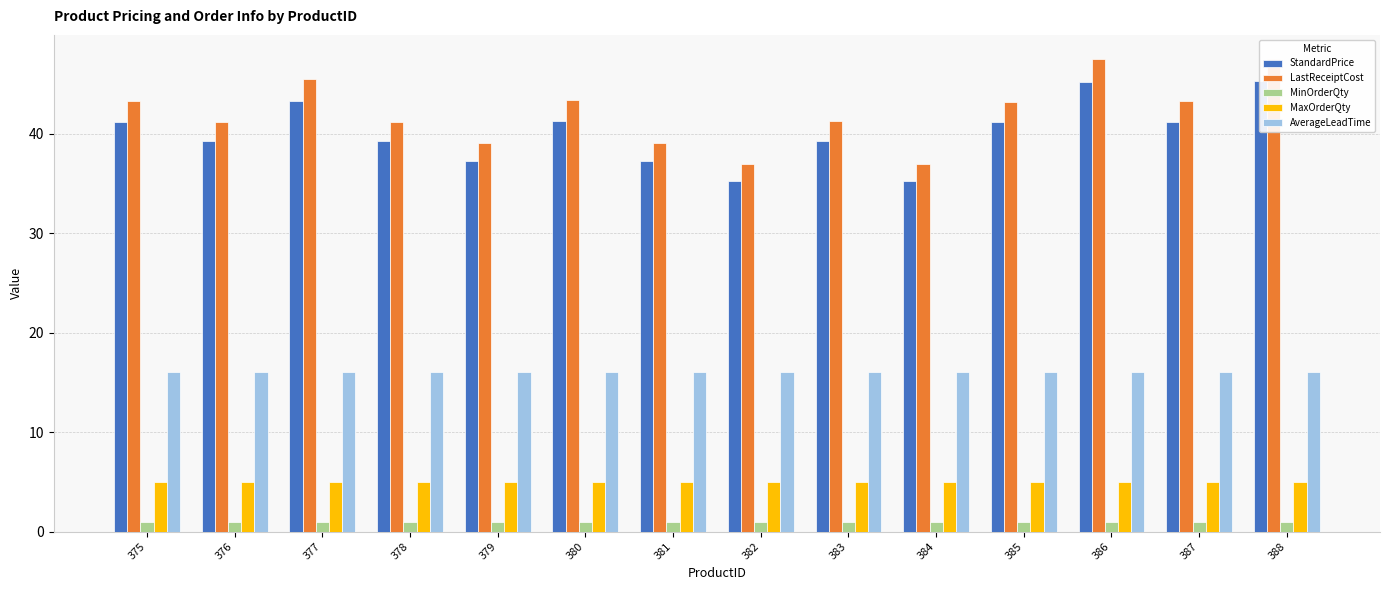

What is the sum of all AverageLeadTime values?

224.0